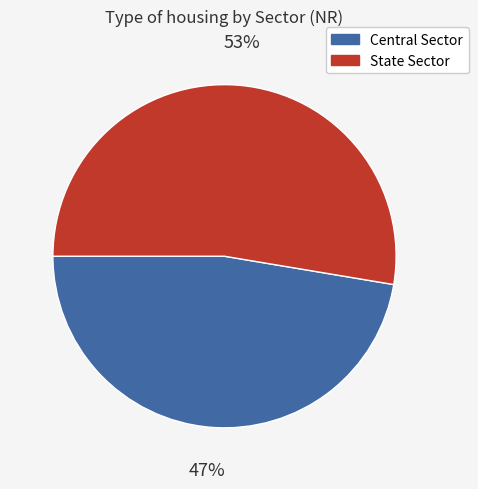

To the nearest percent, what portion does Central Sector represent?

47%